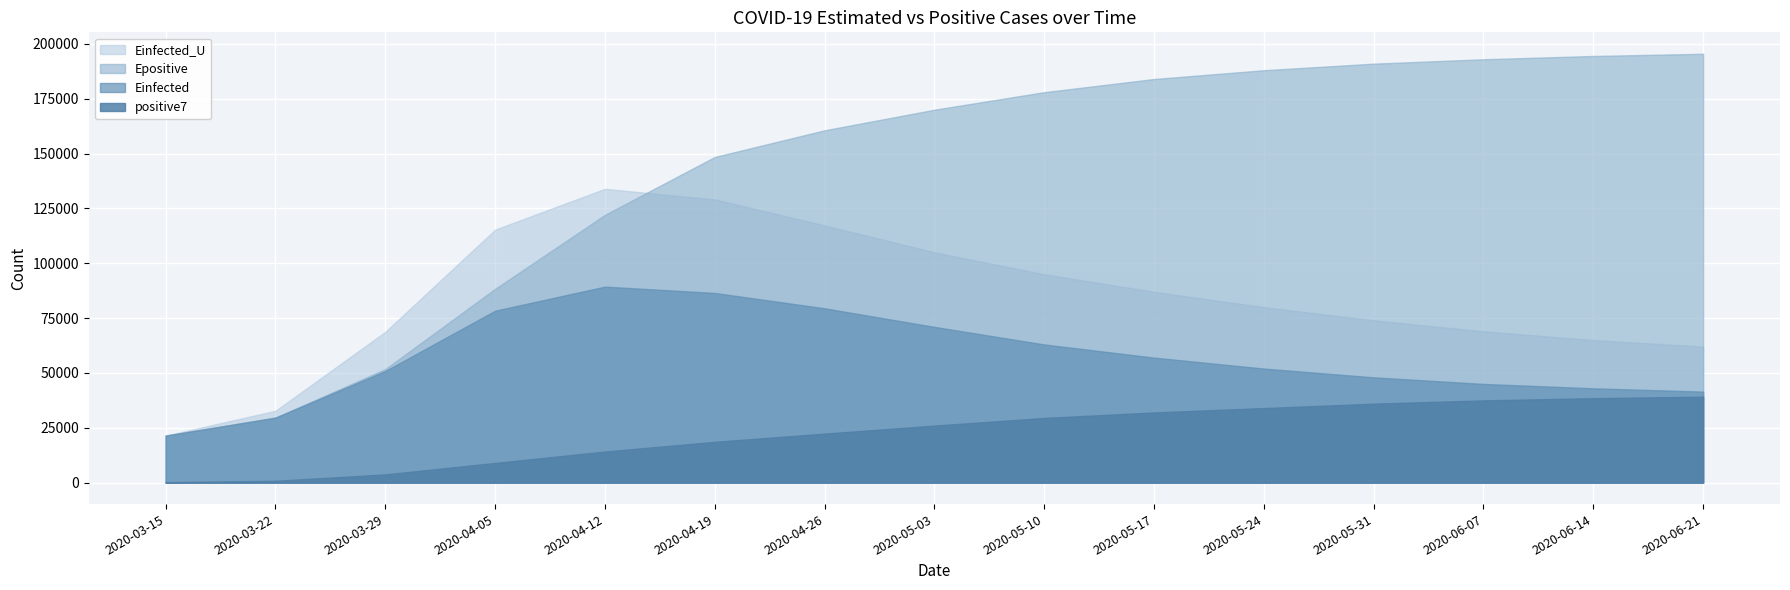

What position from the left is 2020-05-10?

9